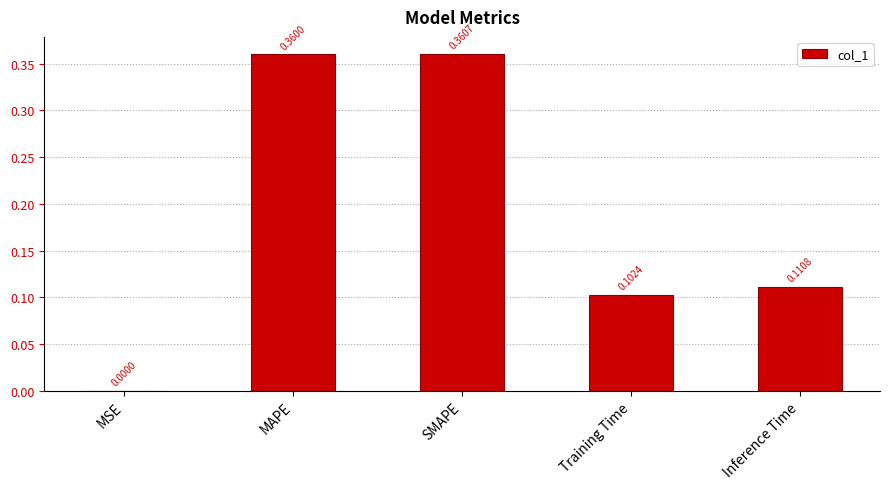

The chart shows a value of 0.0 at MSE. True or false?

True